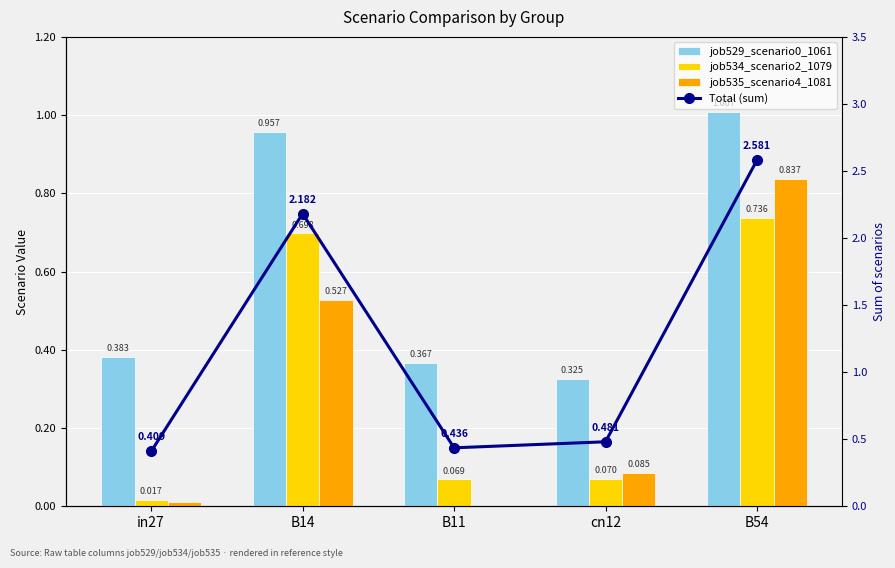

What is the maximum value shown in the chart?

2.6